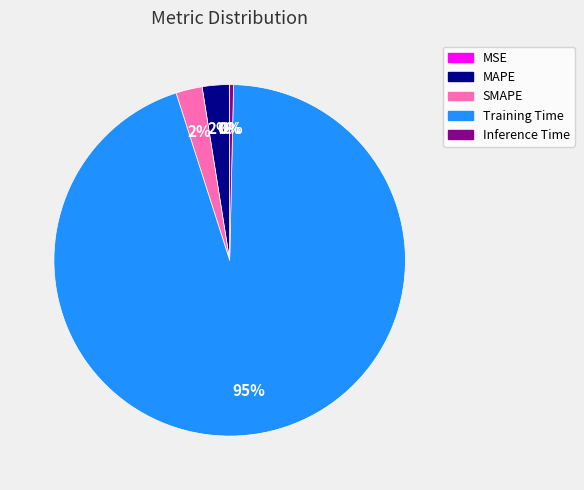

To the nearest percent, what is the average slice percentage?

20%